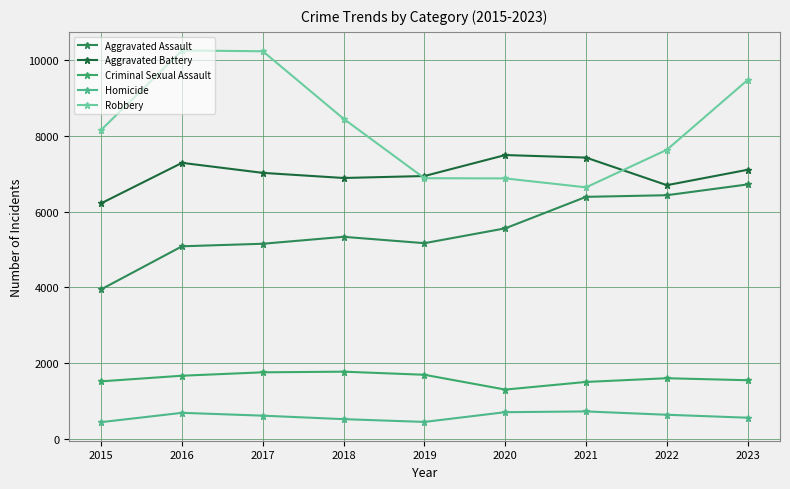

What is the difference between the maximum and minimum values in the Robbery series?

3616